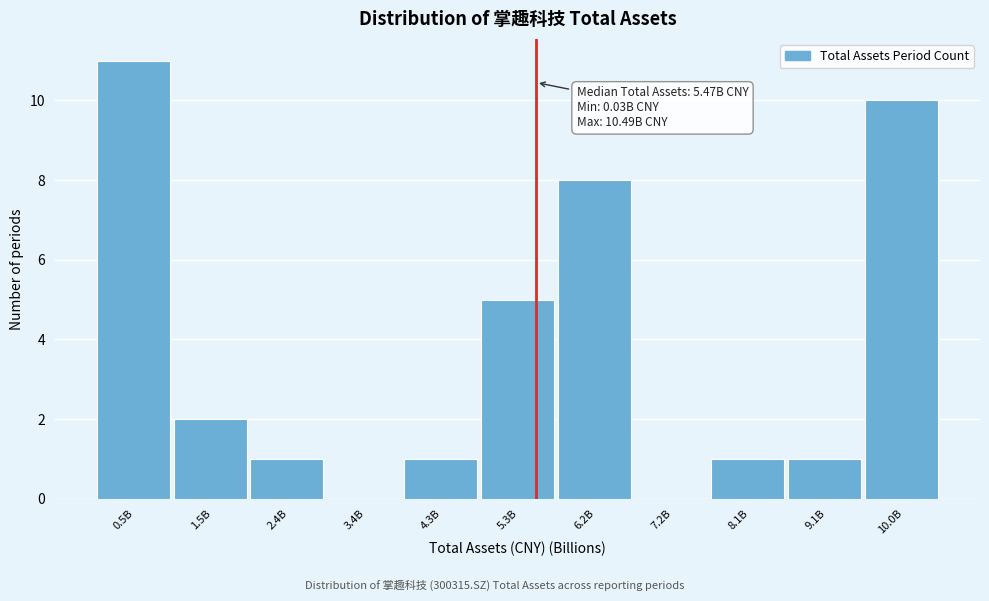

Reading right to left, what are all the values shown in this chart?

10.0B=10	9.1B=1	8.1B=1	7.2B=0	6.2B=8	5.3B=5	4.3B=1	3.4B=0	2.4B=1	1.5B=2	0.5B=11